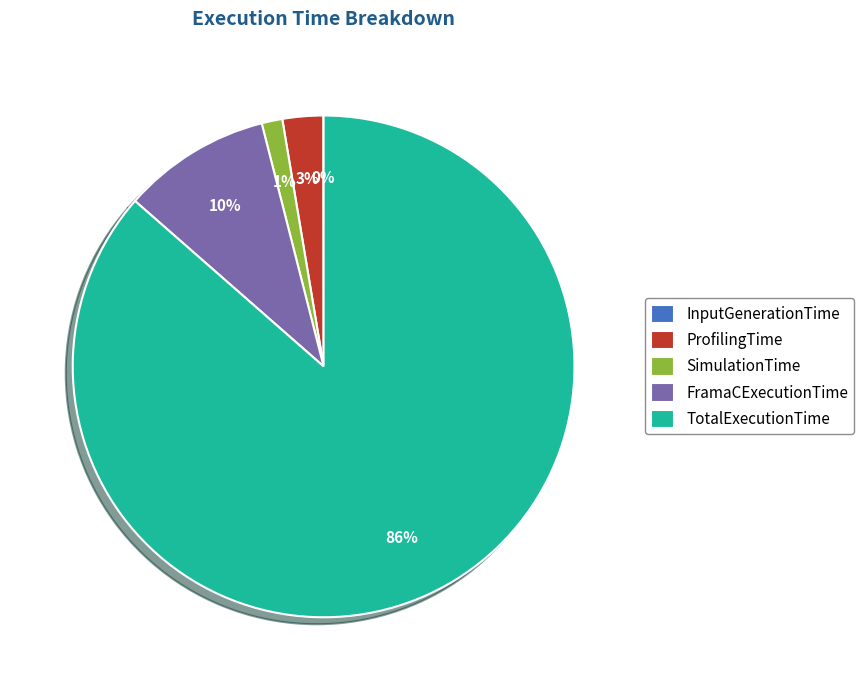

To the nearest percent, what portion does TotalExecutionTime represent?

86%